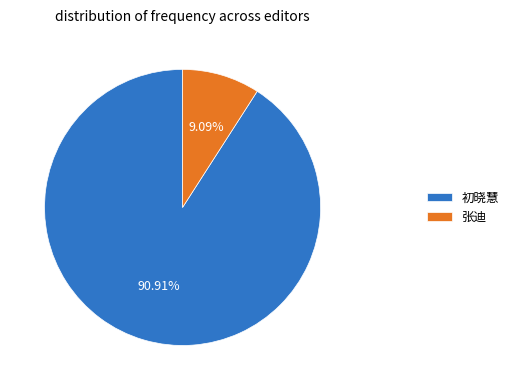

Approximately how many times larger is the value at 初晓慧 compared to 张迪?

10.0